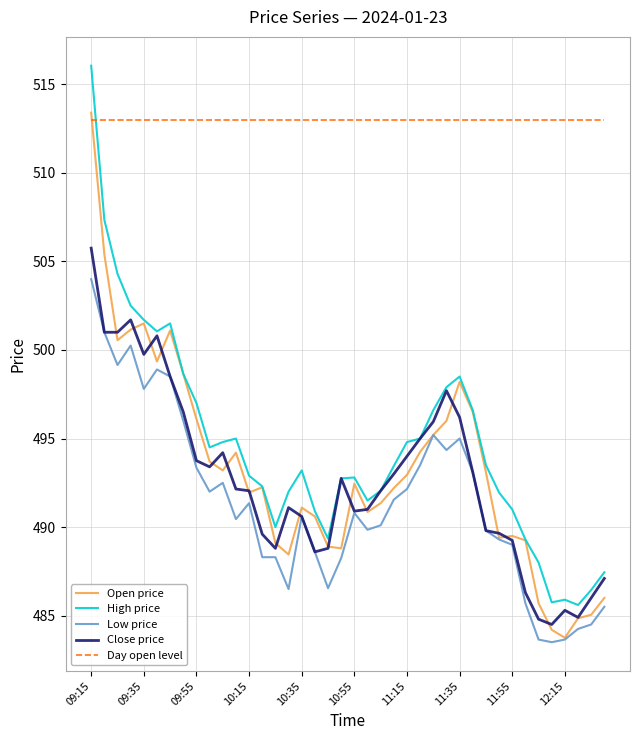

What is the minimum value shown in the chart?

483.5